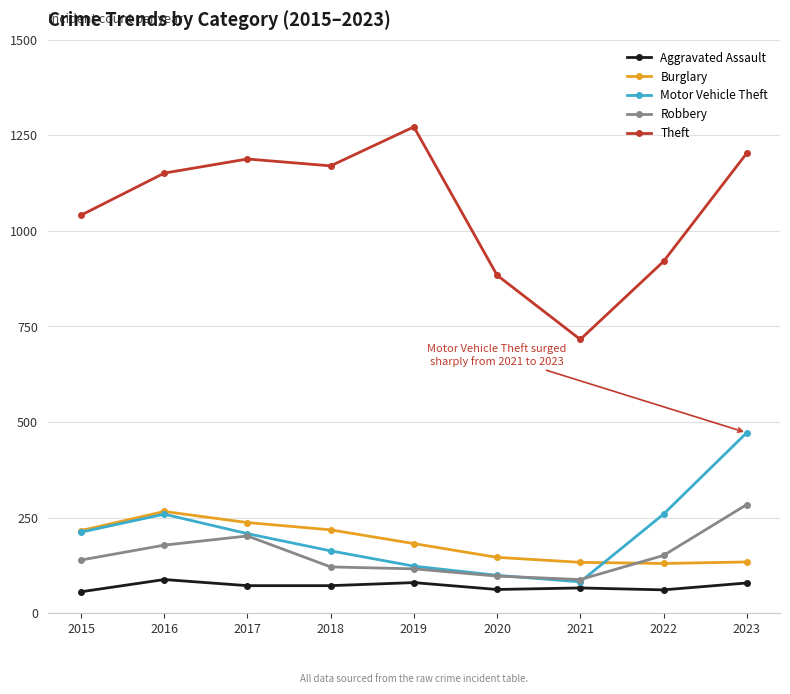

True or false: Robbery and Theft cross at least once.

False